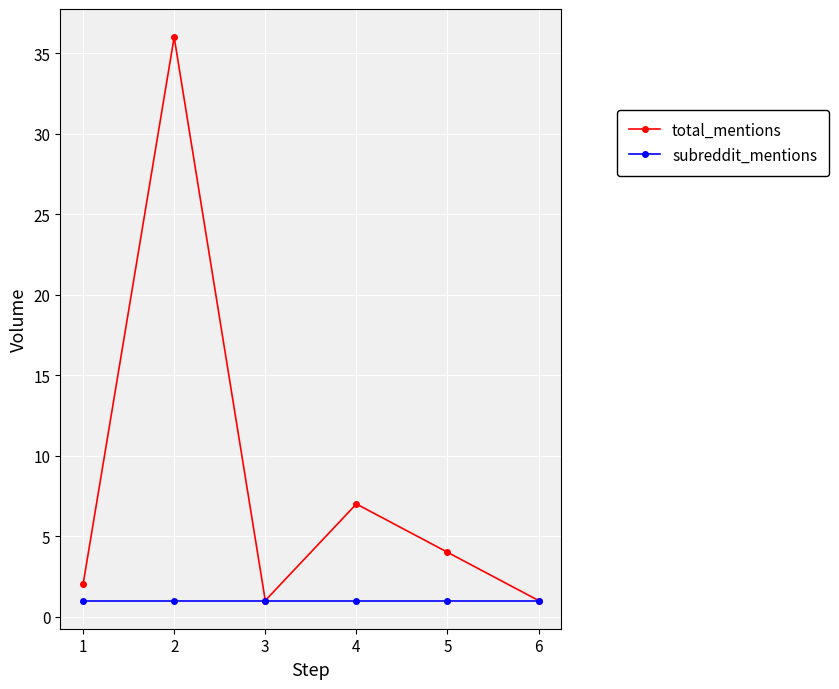

Which series has the largest total across all categories?

total_mentions